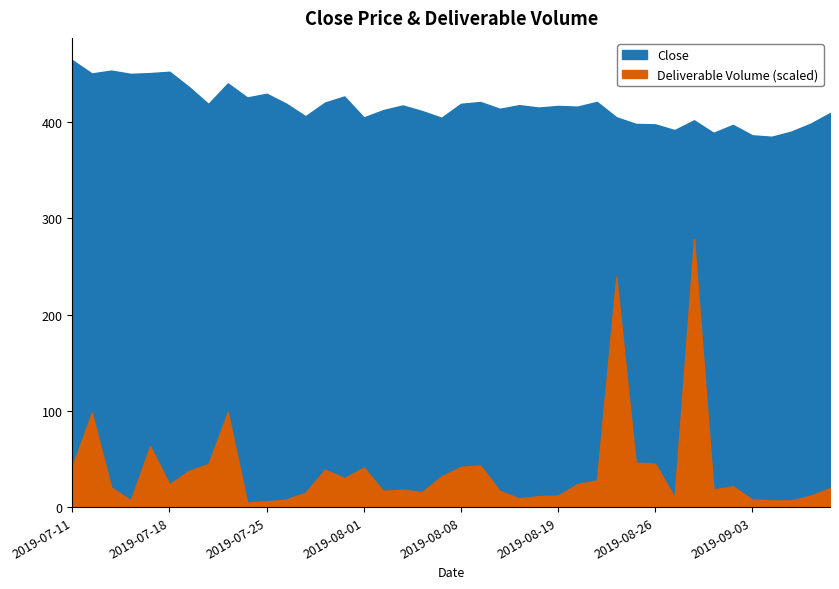

At which label is Deliverable Volume closest to 6122?

2019-07-23